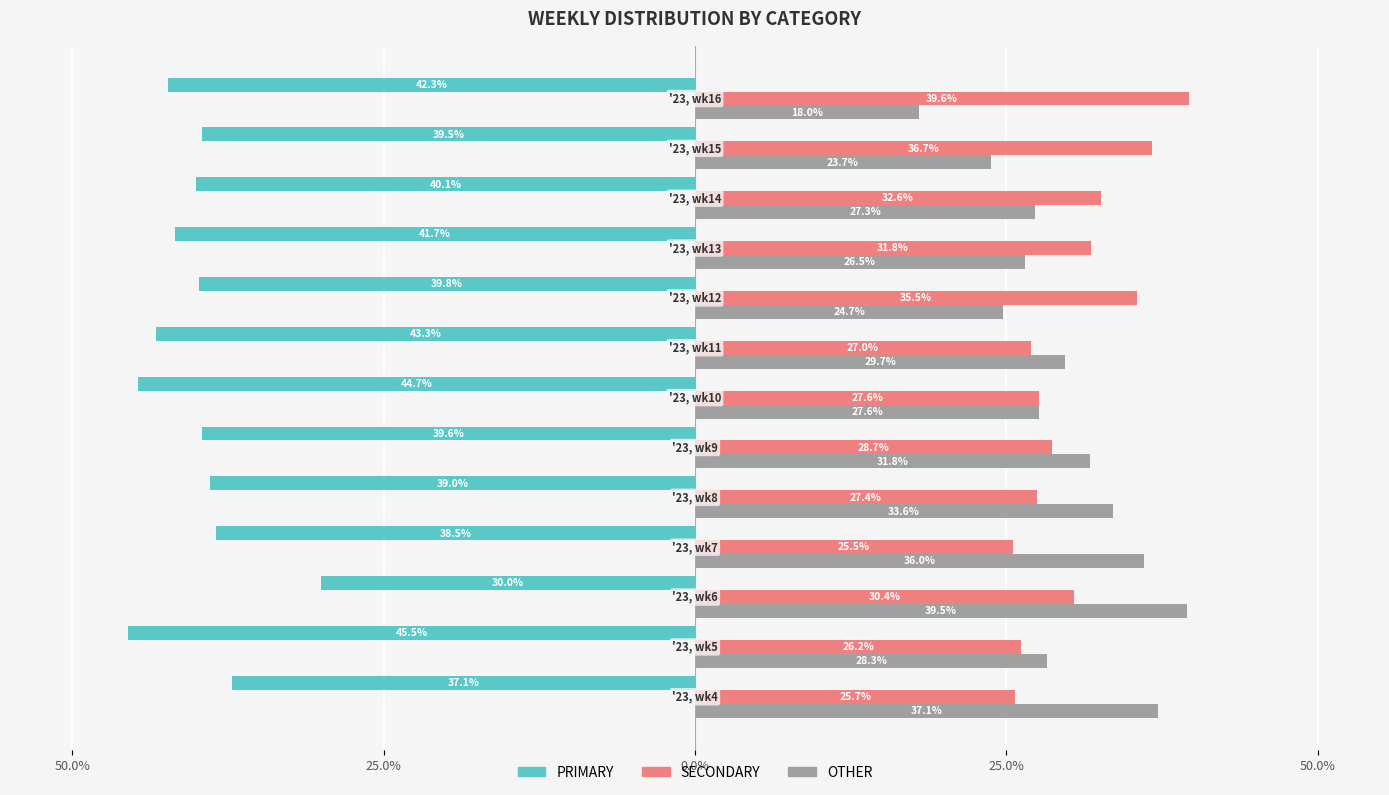

What is the lowest value of the OTHER series?

18.0